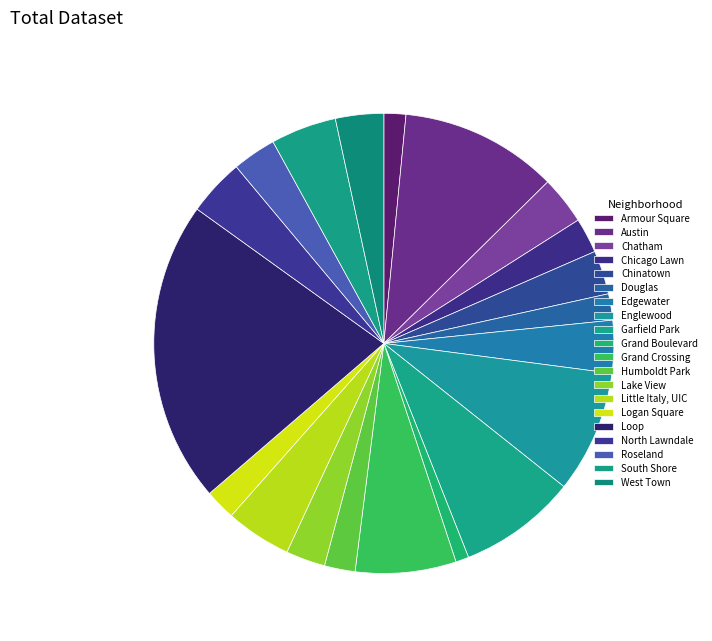

Count the number of slices in the pie.

20